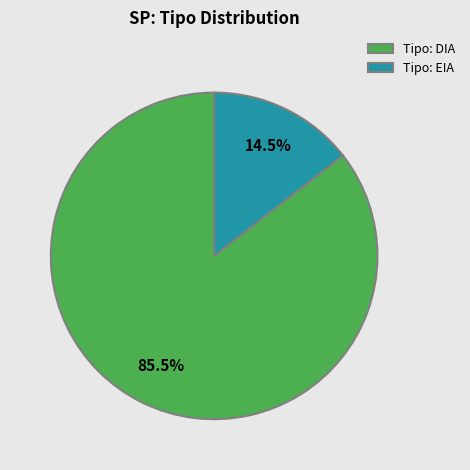

How many segments does this pie chart have?

2